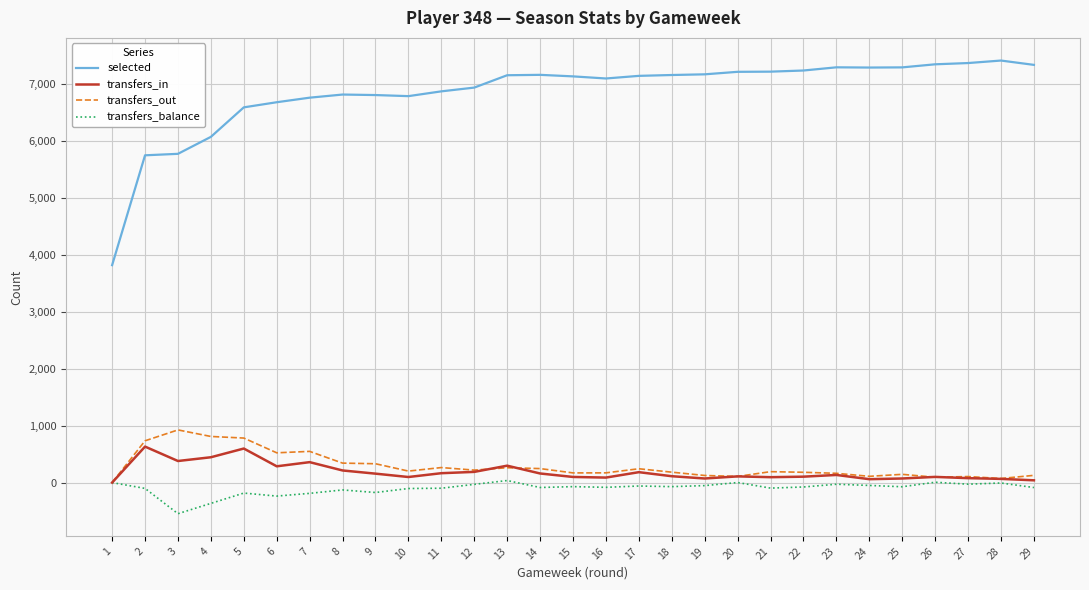

What are all the series names shown in the legend?

selected, transfers_in, transfers_out, transfers_balance